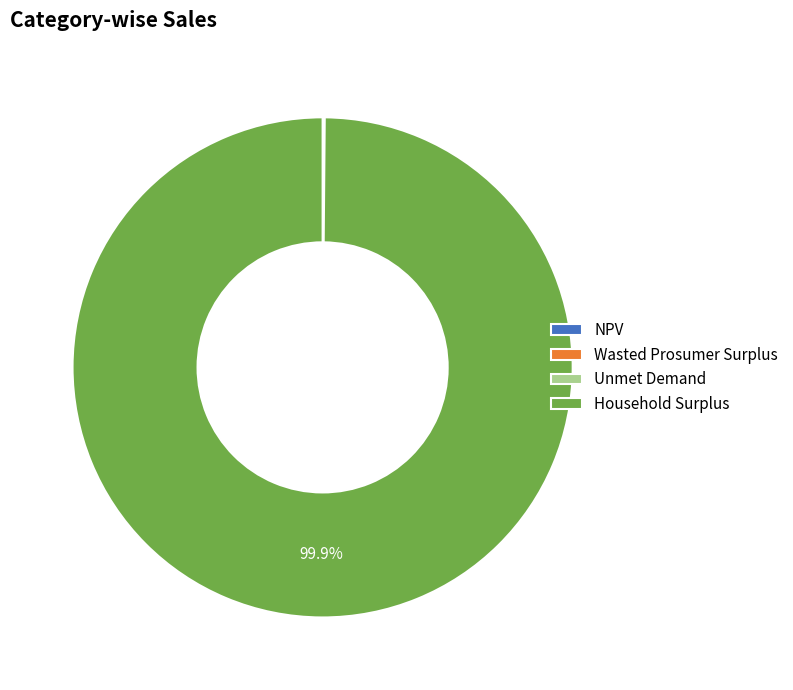

Which slice is the largest?

Household Surplus